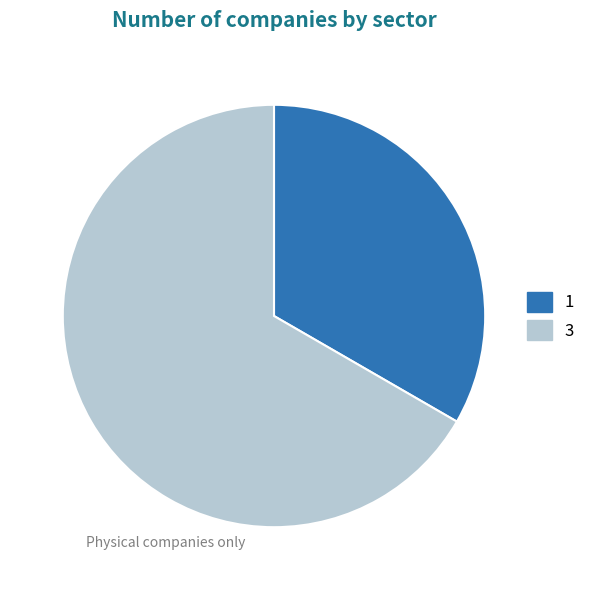

What is the largest slice in the pie chart?

3